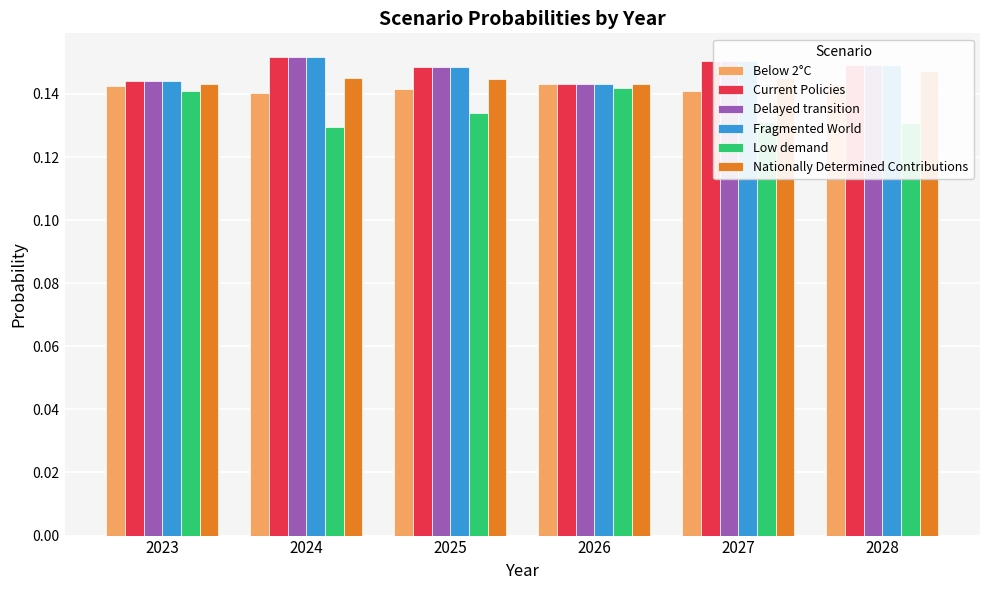

True or false: Delayed transition has a value of 0.1 at 2028.

True